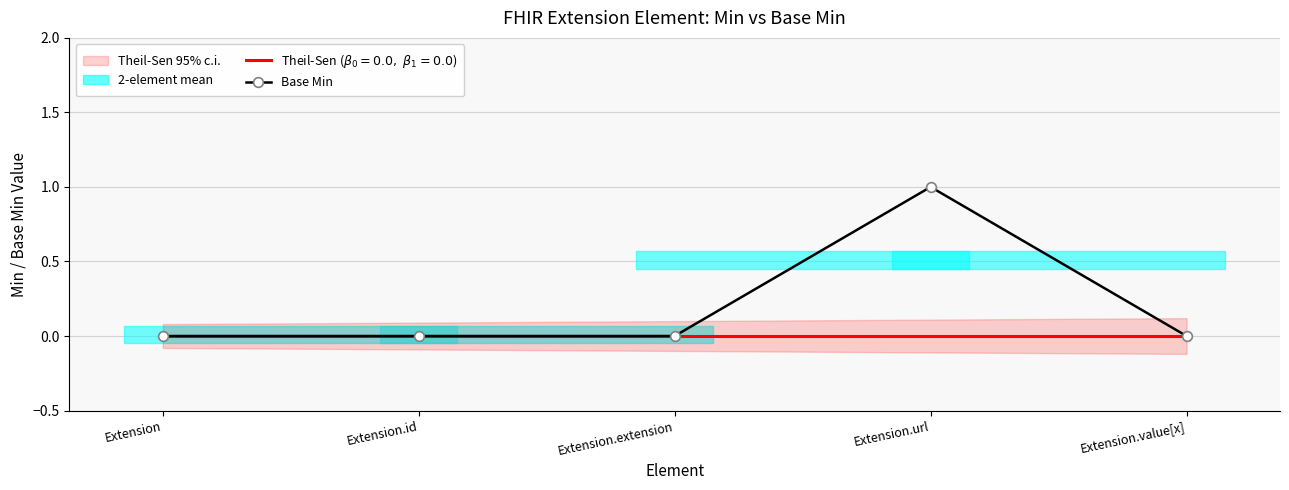

What is the sum of all Min values?

1